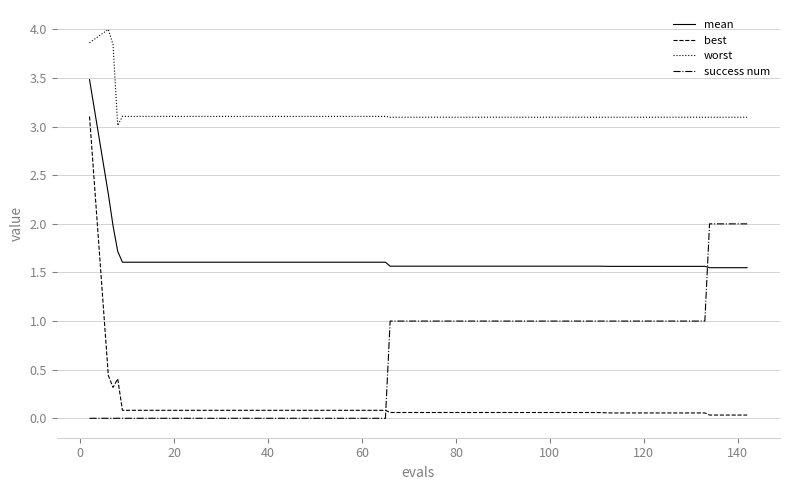

At how many categories does at least one series exceed 1?

40